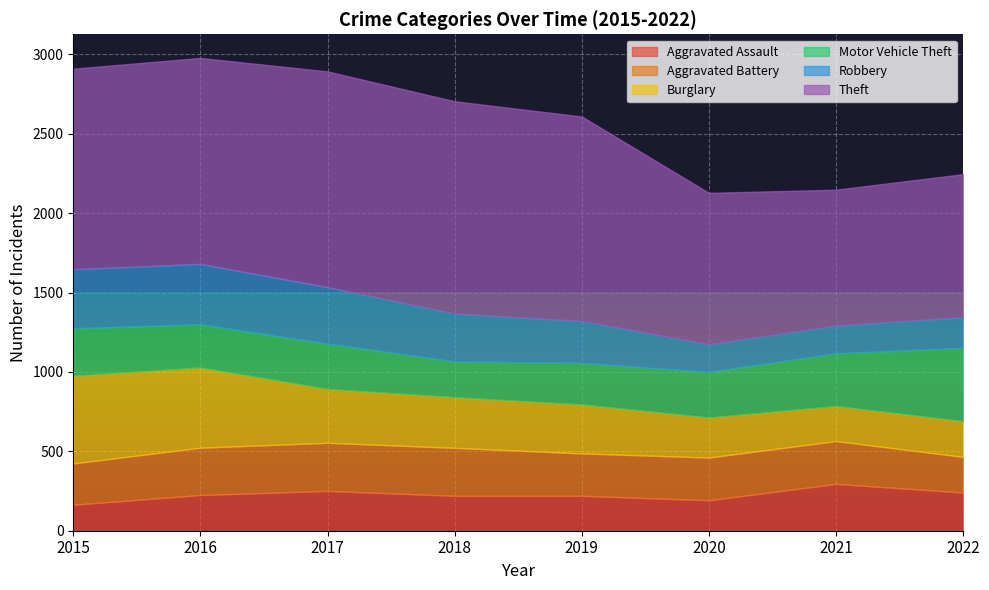

What is the highest value of the Aggravated Assault series?

295